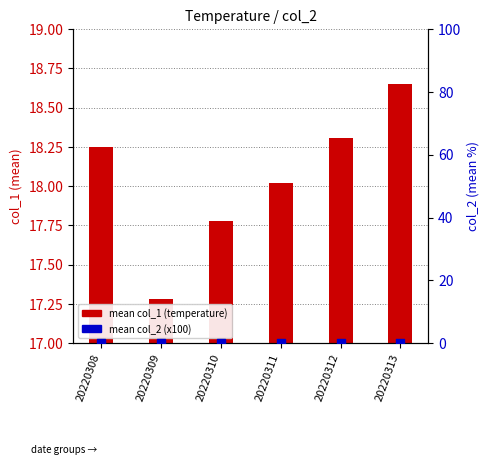

Which series has the largest Y range (max minus min)?

mean col_1 (temperature)